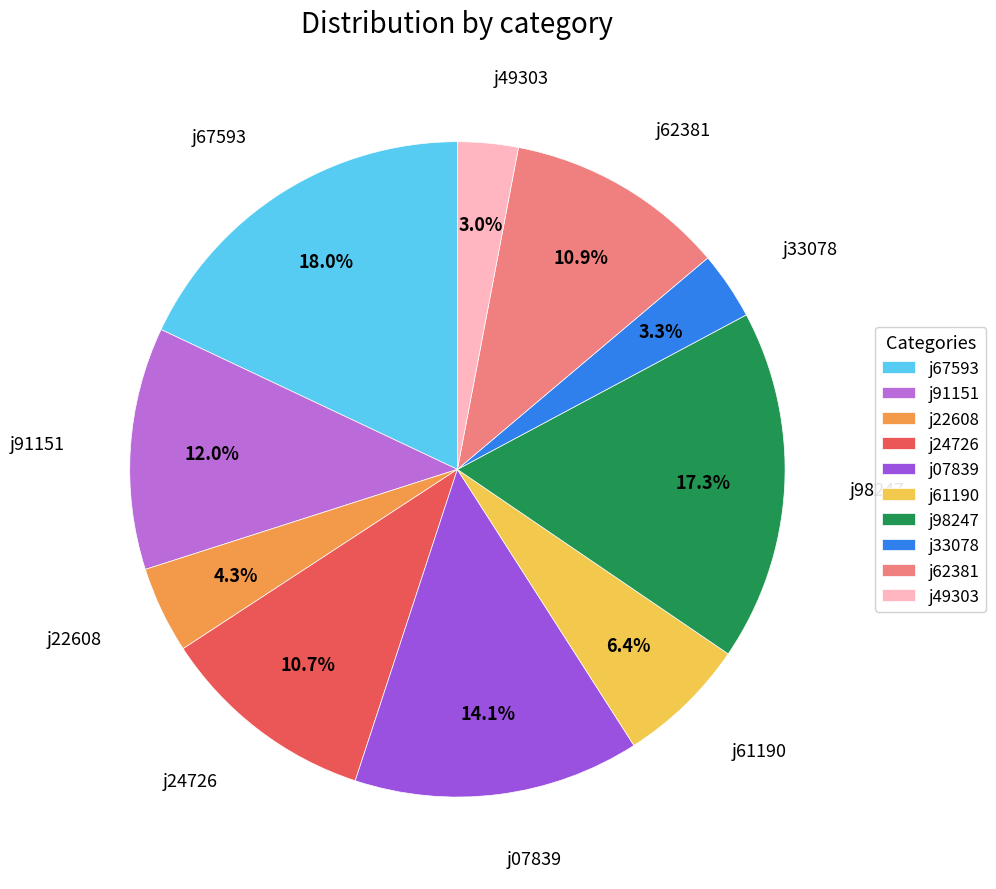

Which has a higher value, j98247 or j24726?

j98247